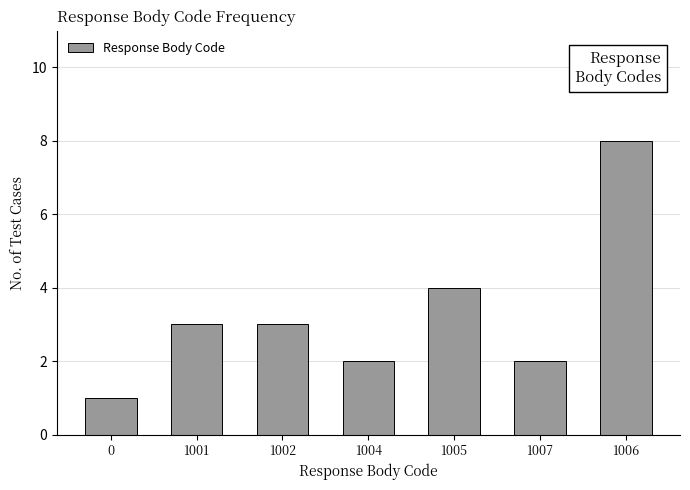

Between 1006 and 1002, which is larger?

1006